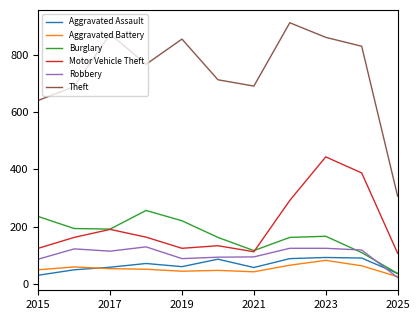

True or false: Motor Vehicle Theft and Theft cross at least once.

False